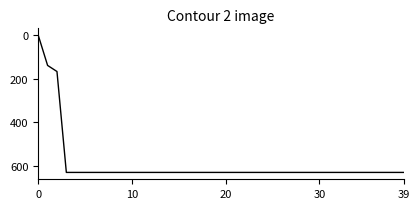

Does the chart have visible grid lines?

No